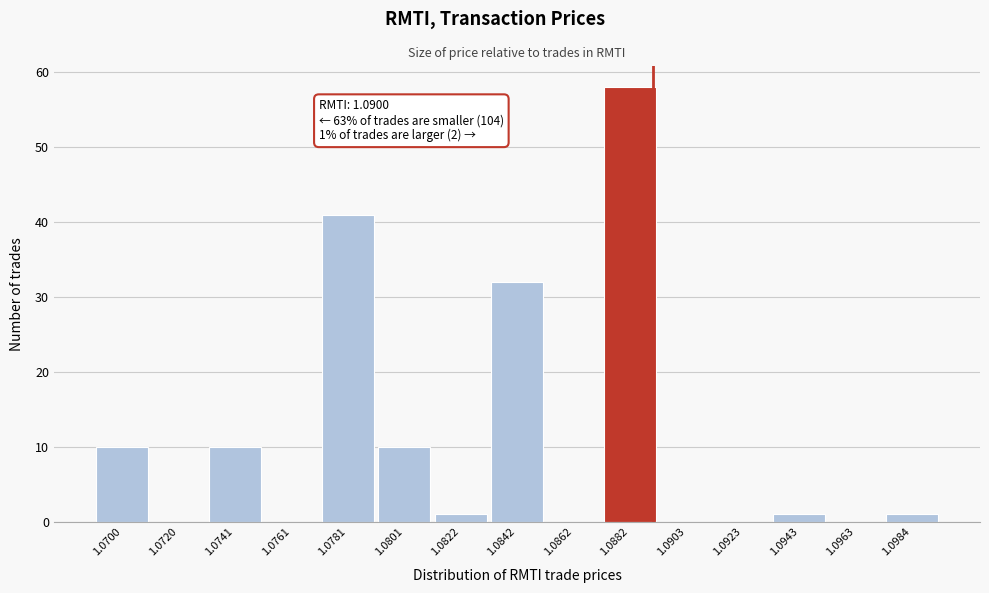

Reading right to left, list all the values displayed in this chart.

1.0984=1	1.0963=0	1.0943=1	1.0923=0	1.0903=0	1.0882=58	1.0862=0	1.0842=32	1.0822=1	1.0801=10	1.0781=41	1.0761=0	1.0741=10	1.0720=0	1.0700=10